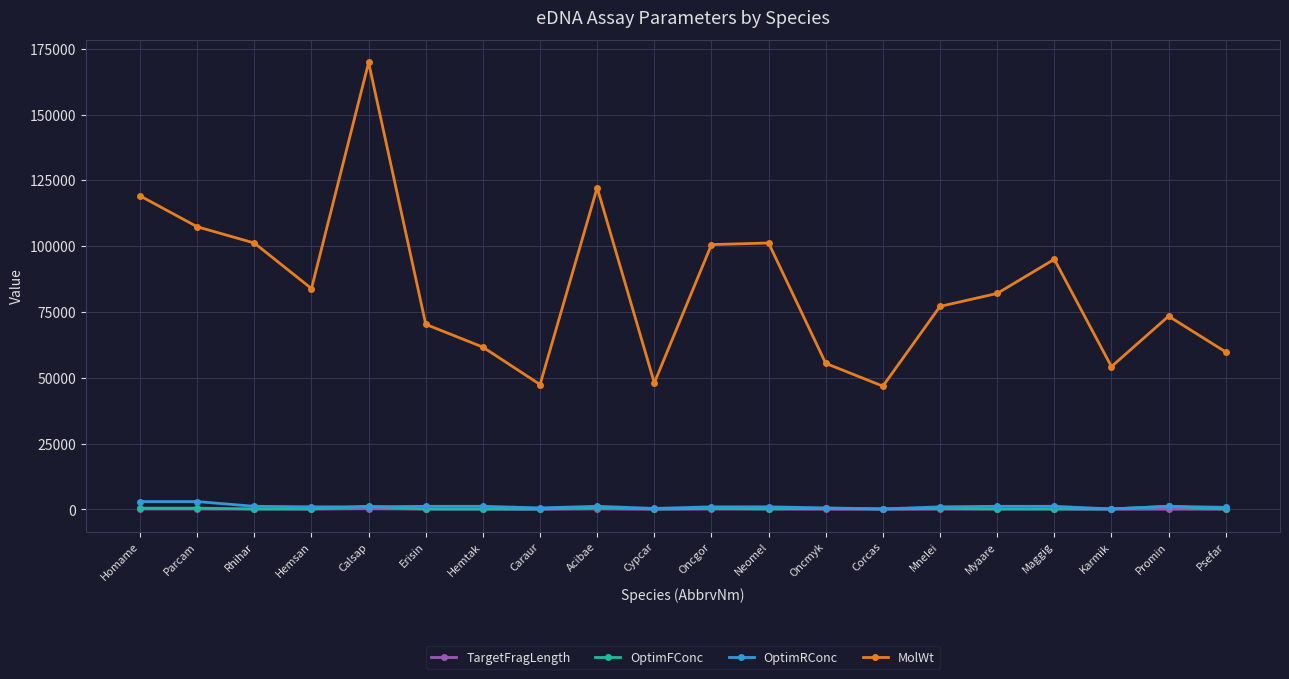

Which series has the widest spread of values?

MolWt